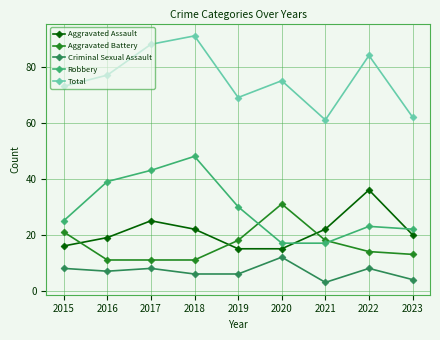

What is the total value across all series at 2023?

121